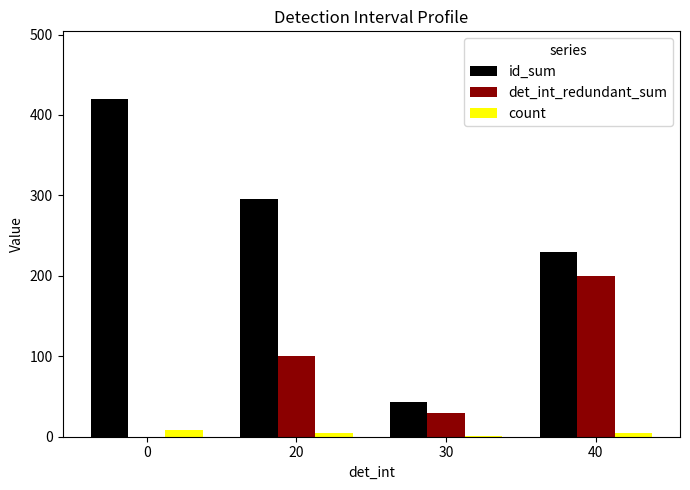

Which series has the largest total across all categories?

id_sum